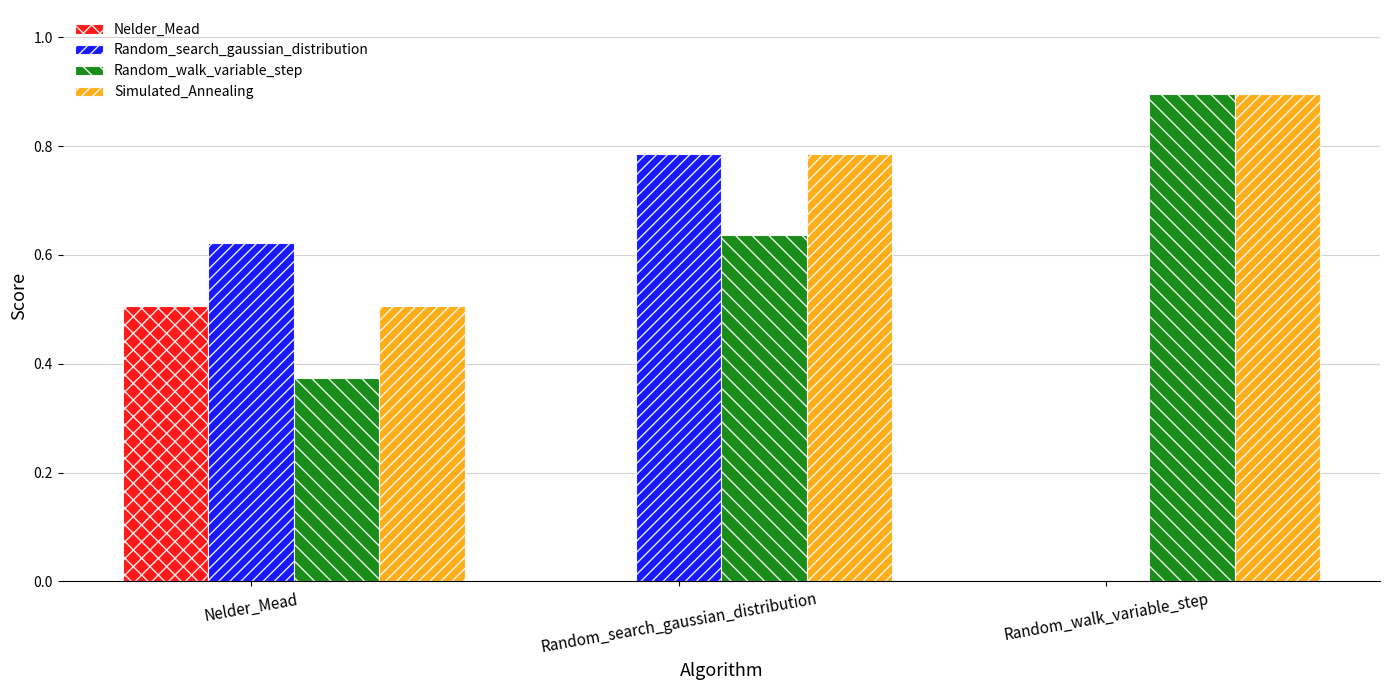

True or false: Simulated_Annealing has a value of 0.2 at Random_walk_variable_step.

False